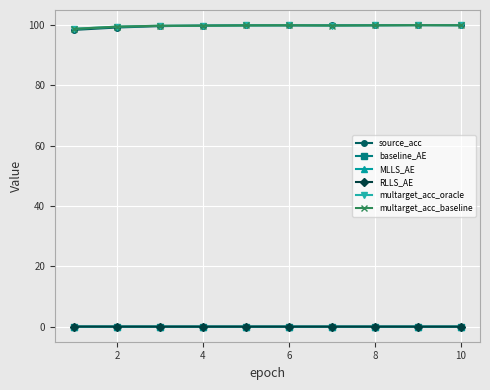

How many lines are shown in the chart?

6